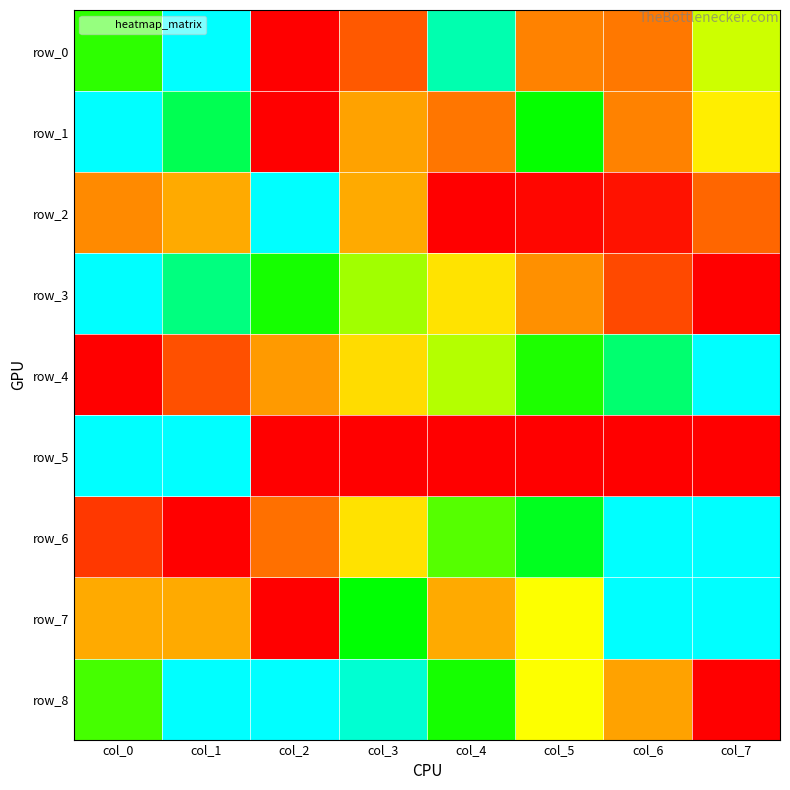

The value of row_2 at col_2 is 1.0. True or false?

True